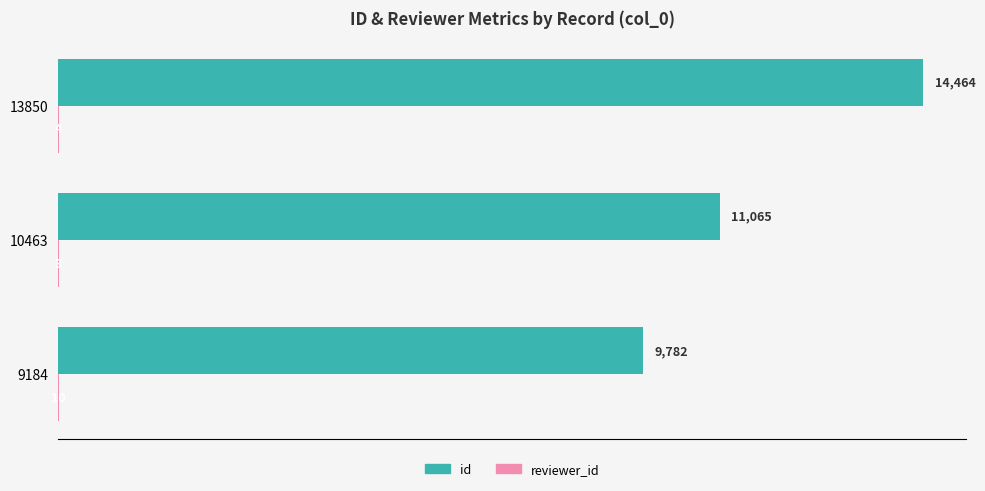

Which label corresponds to the largest value in the chart?

13850